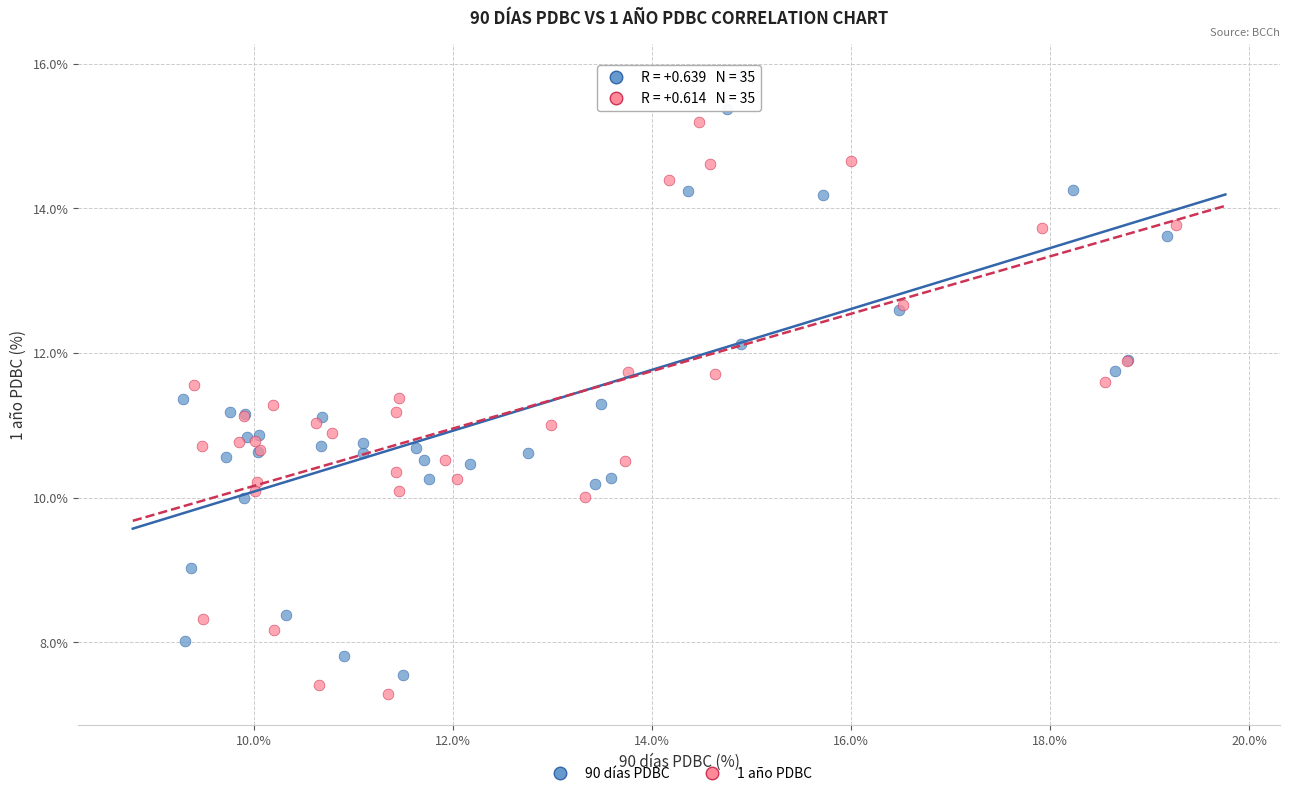

Which series contains the lowest Y value?

1 año PDBC